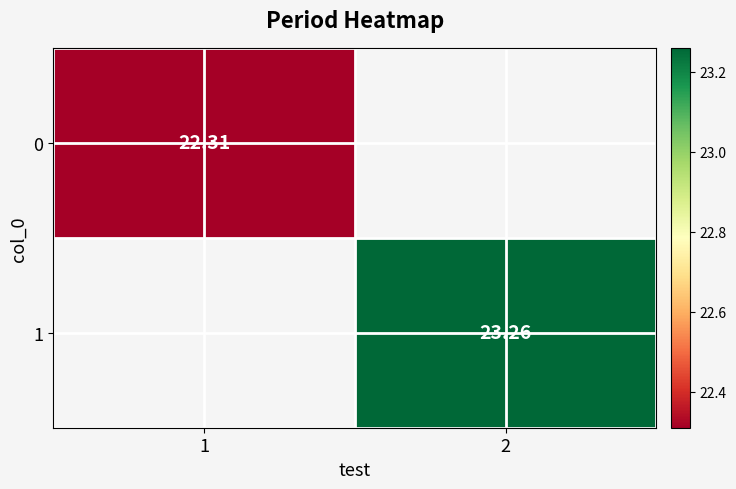

Is the value of 1 at 2 greater than the value of 0 at 1?

Yes